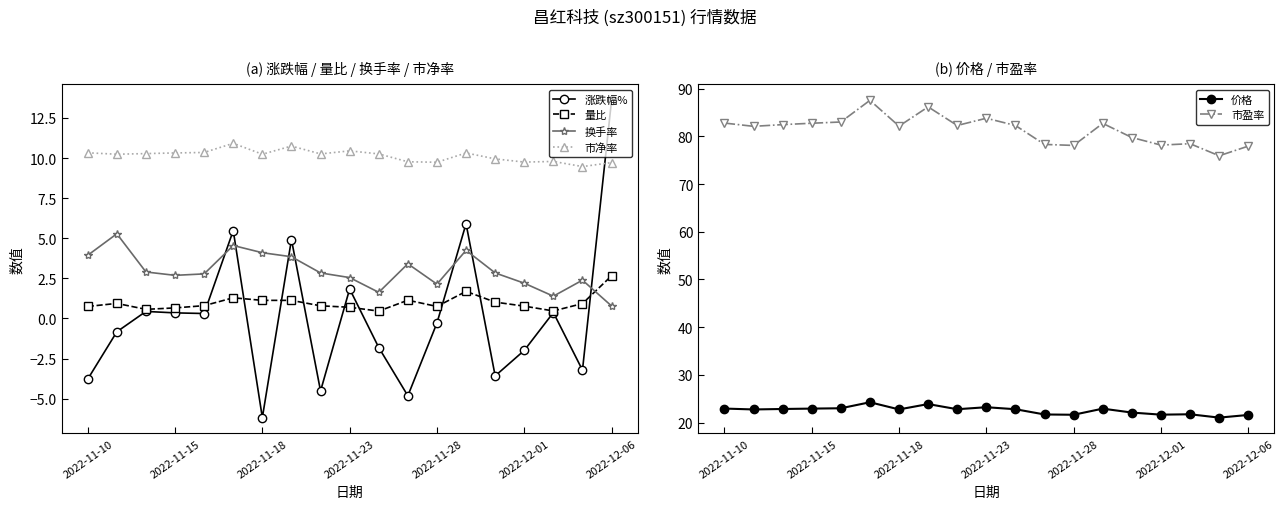

Where does the 价格 series first go above 22?

2022-11-10